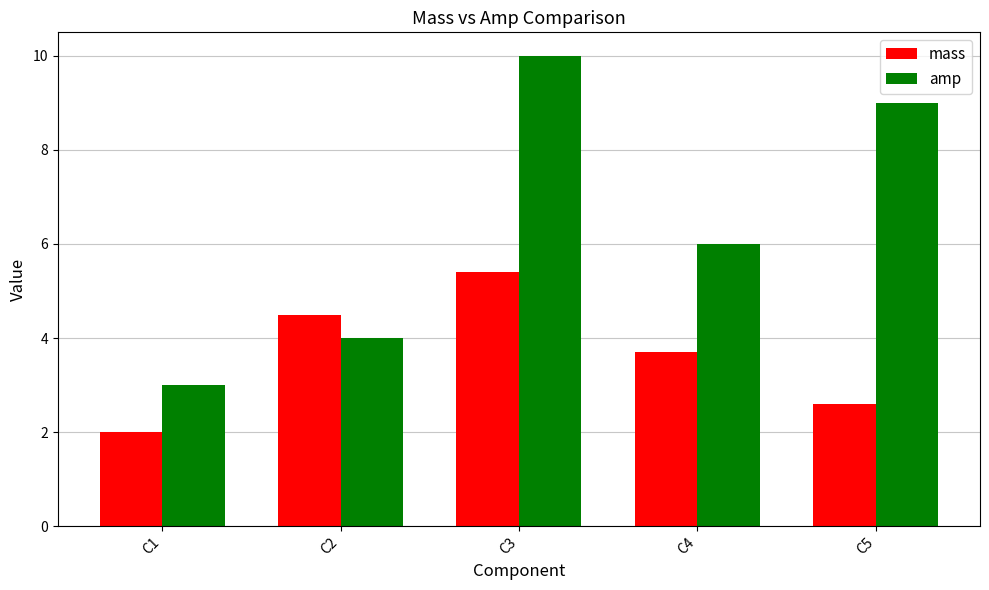

How many bars are there in each group?

2